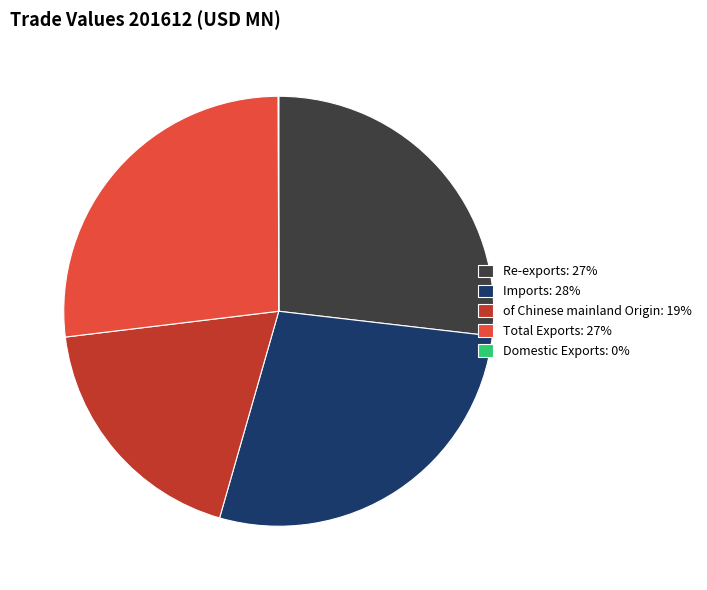

Is there any slice that represents more than half of the pie?

No